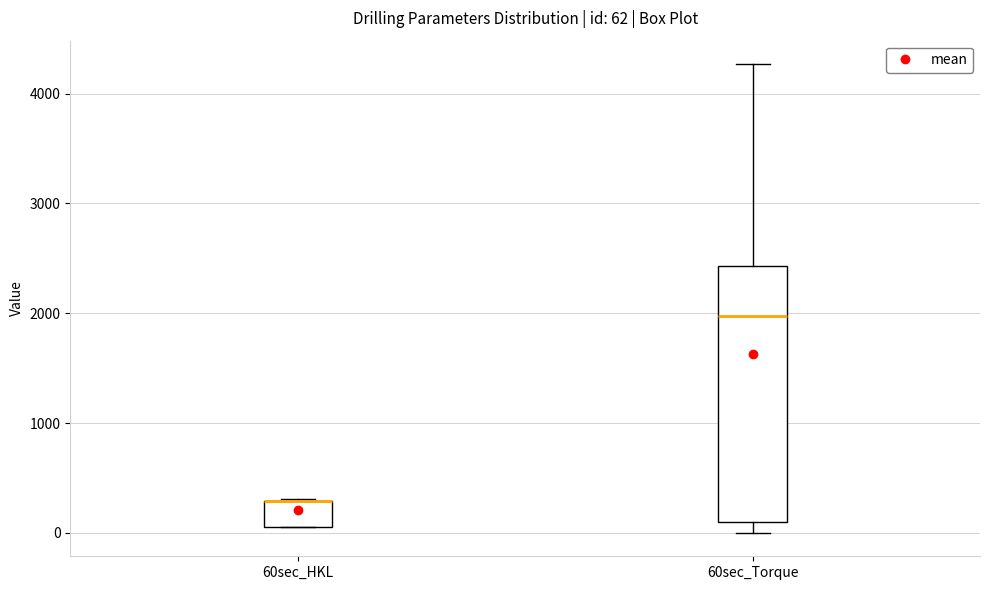

Which box is the tallest, from its lower edge to its upper edge?

60sec_Torque